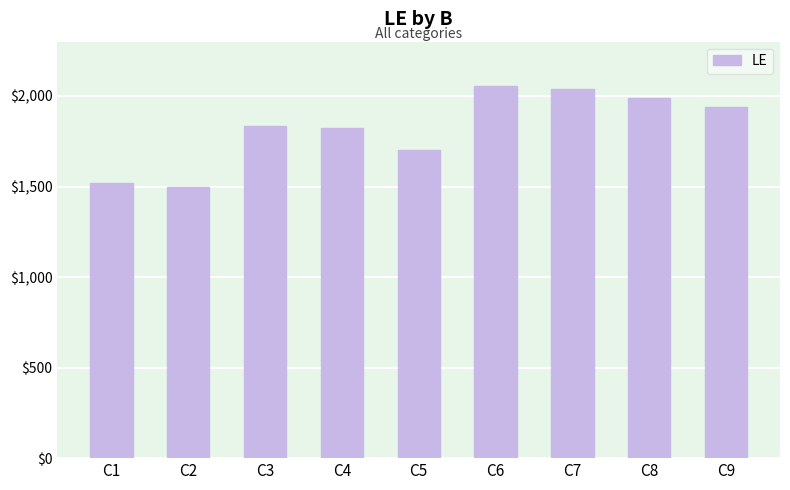

At which category does the chart reach its minimum across all series?

C2